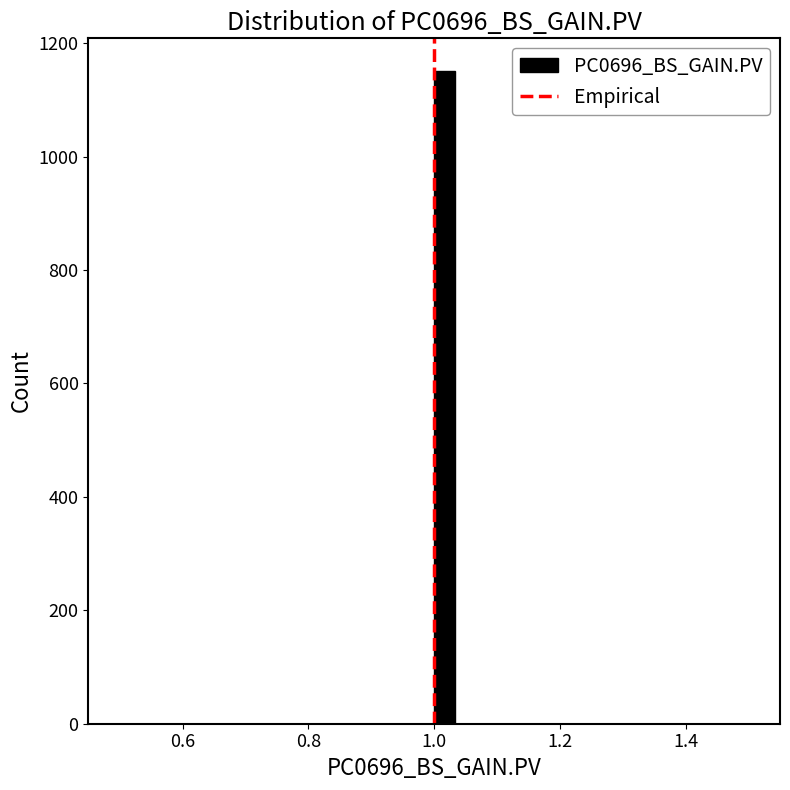

Around what value on the x-axis is the tallest bar? Give the approximate position of its centre, as read against the axis.

1.02